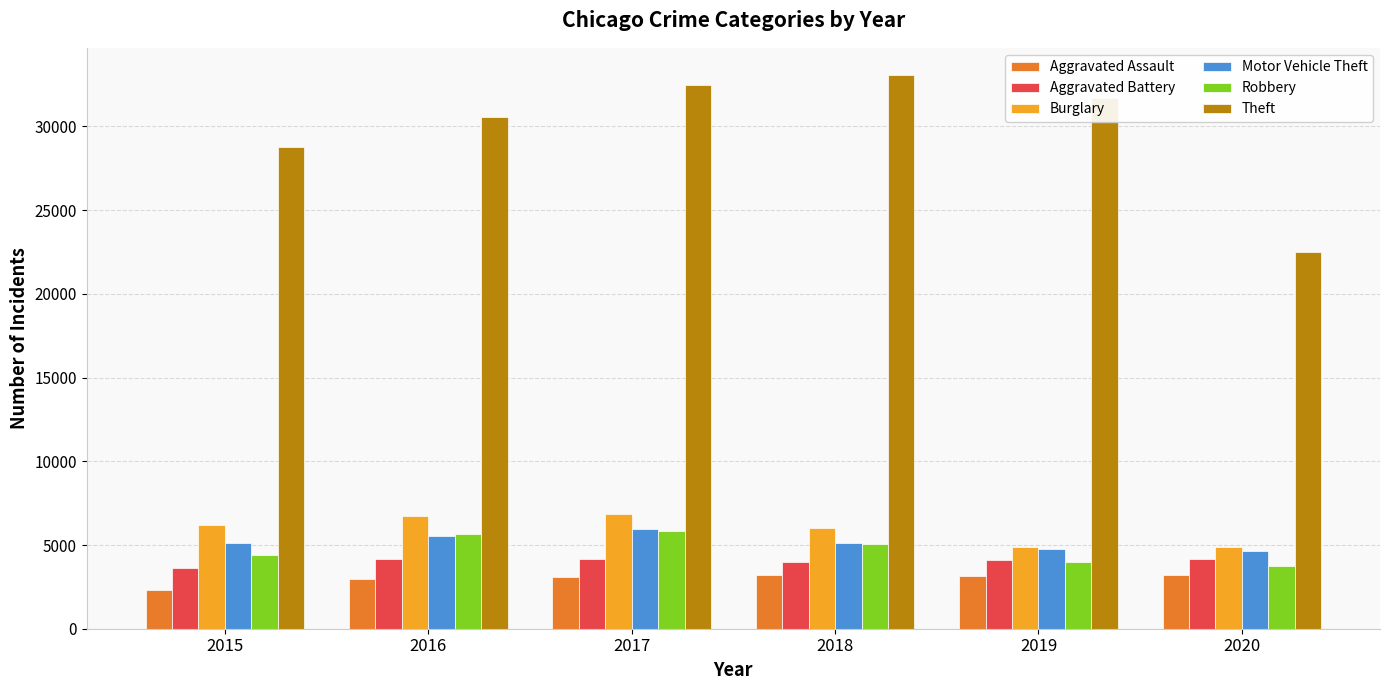

What is the value of the Aggravated Battery bar at the 1st from the left?

3608